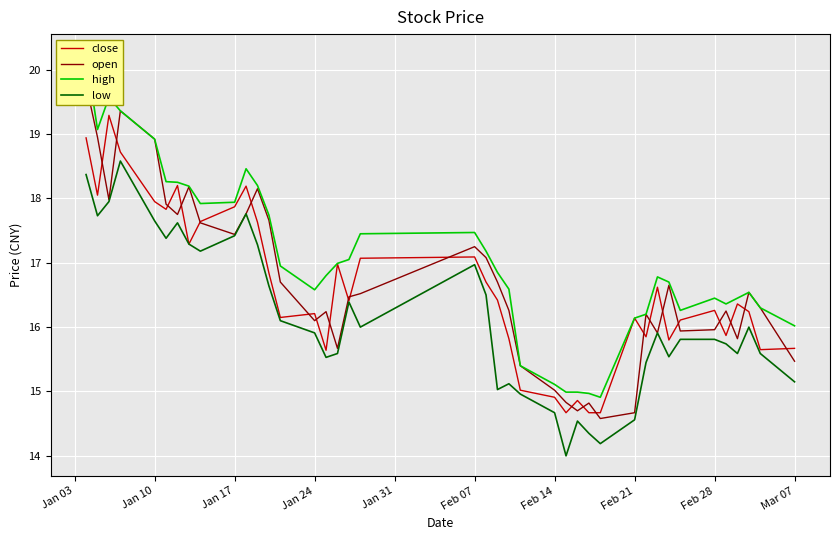

In close, how many points are lower than both neighbors (excluding endpoints)?

11